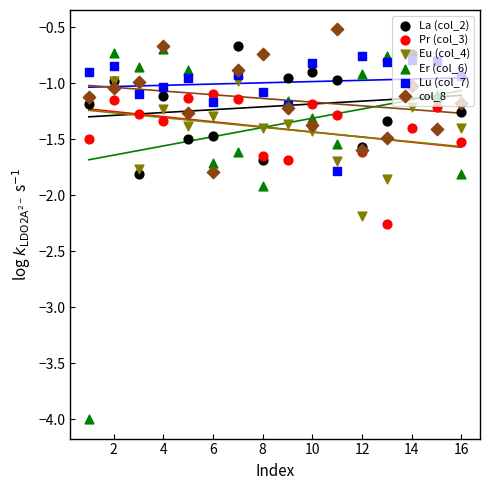

At how many categories does at least one series exceed -3?

16